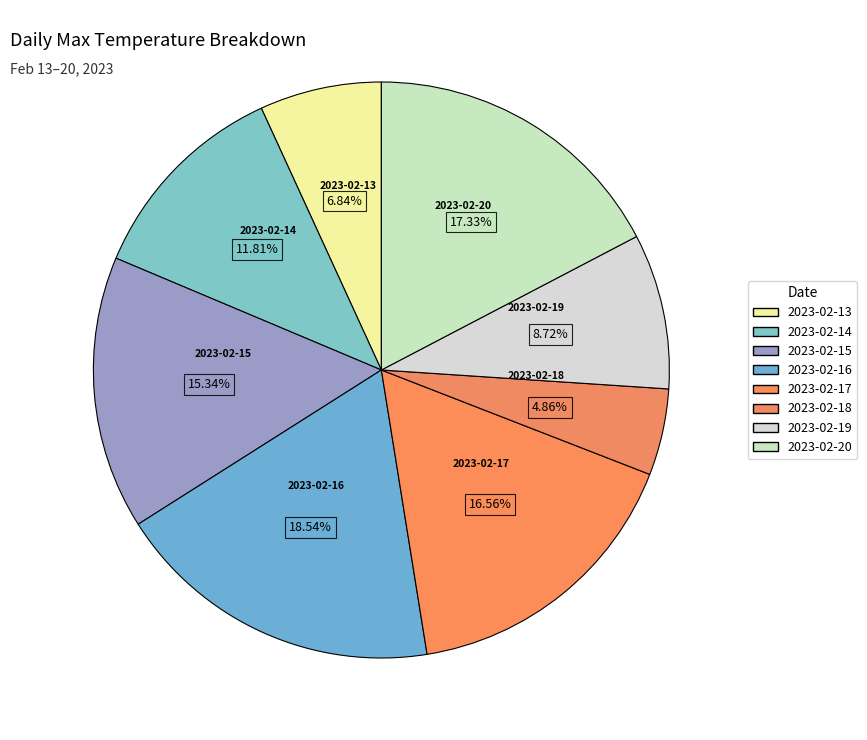

Is it true that 2023-02-15 is 22% of the pie?

False